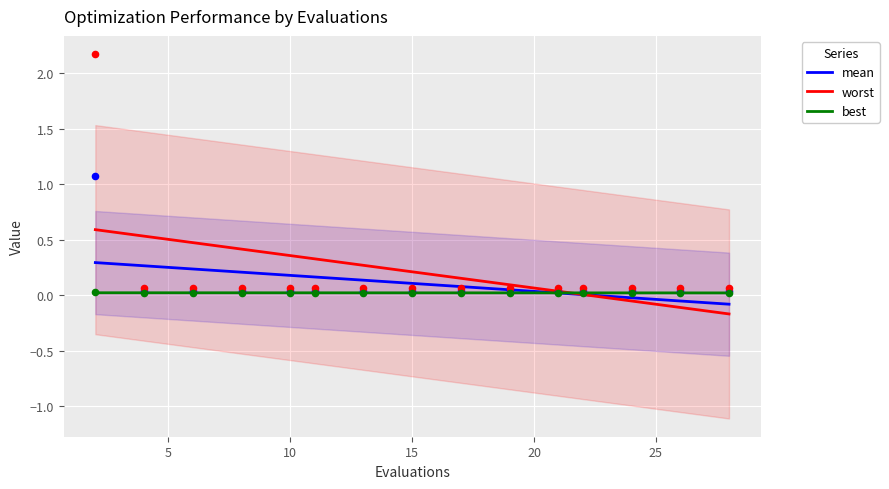

At which category is the sum across all series the highest?

2